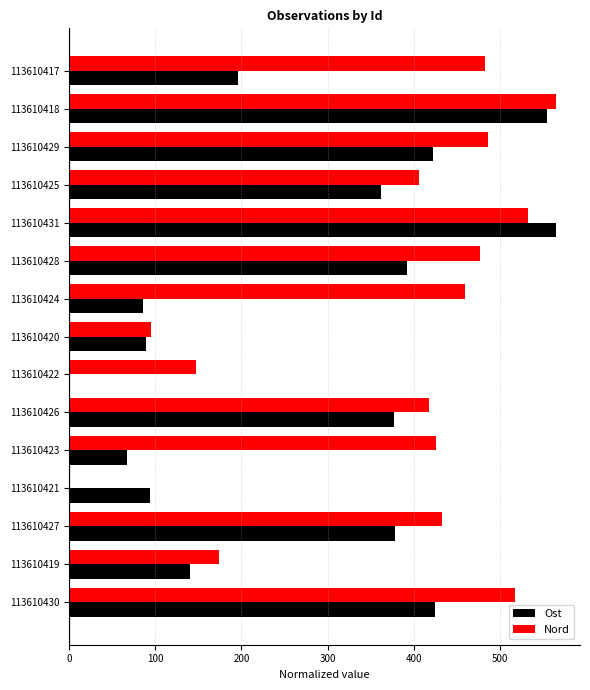

Between 113610417 and 113610427, which series saw the biggest shift?

Ost